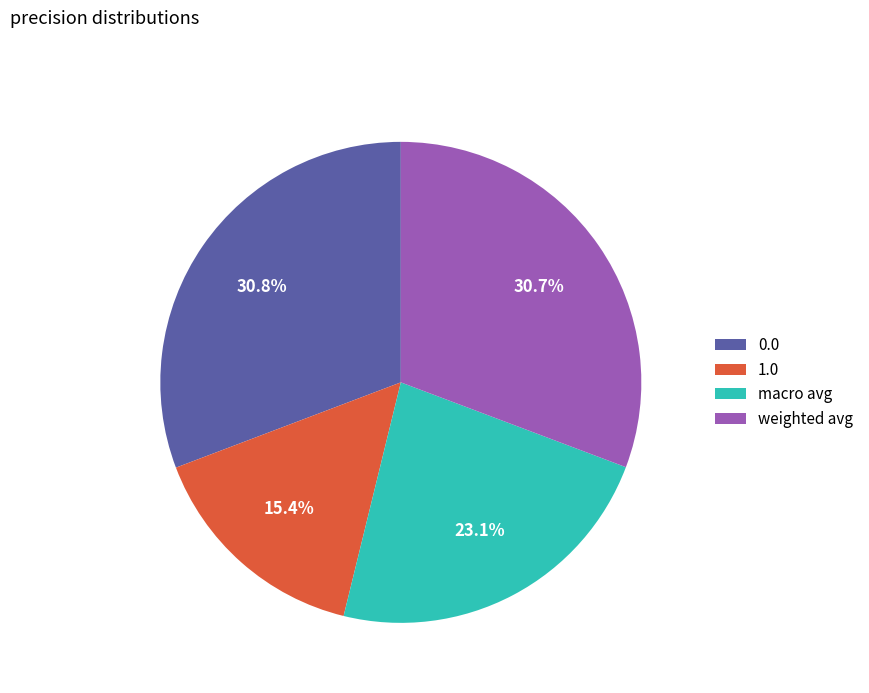

Does 1.0 account for over 50% of the chart?

No